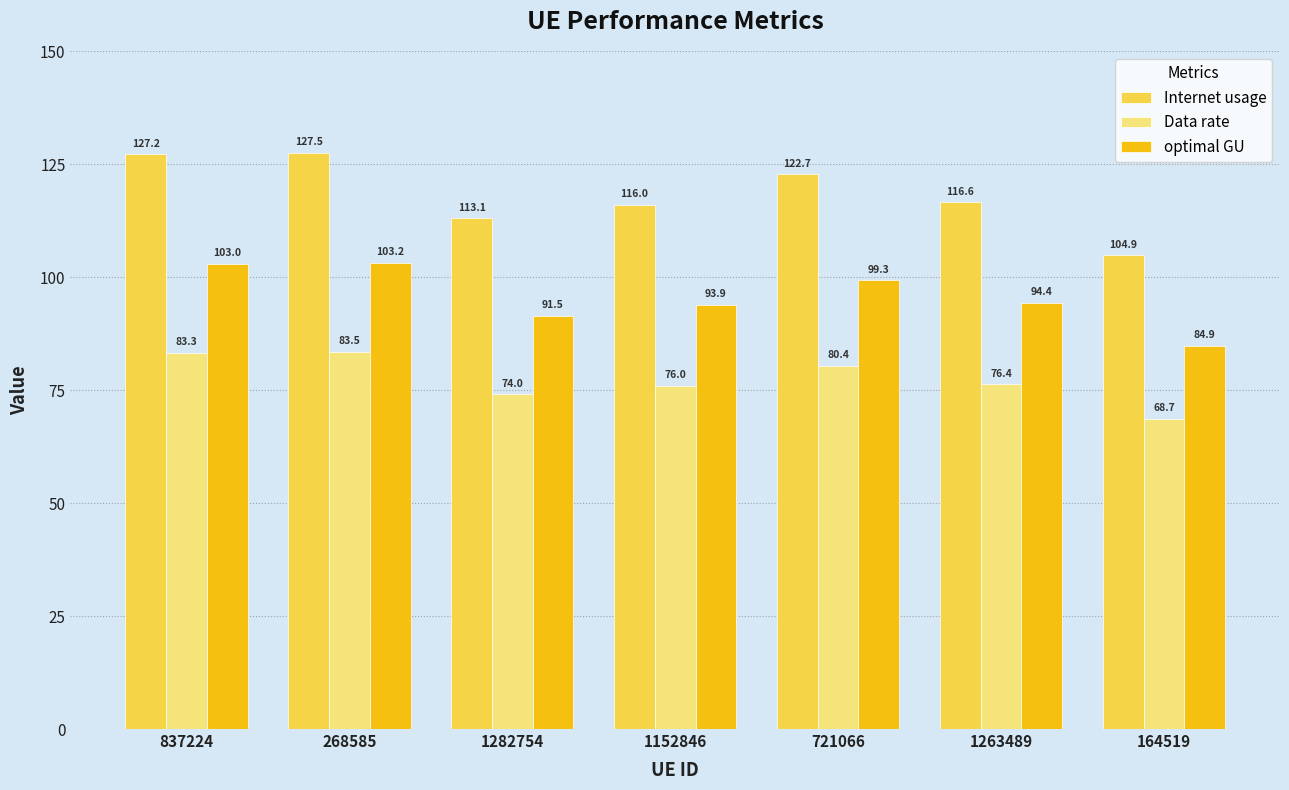

Reading right to left, extract all data points from this chart.

Internet usage: 164519=104.9	1263489=116.6	721066=122.7	1152846=116.0	1282754=113.1	268585=127.5	837224=127.2
Data rate: 164519=68.7	1263489=76.4	721066=80.4	1152846=76.0	1282754=74.0	268585=83.5	837224=83.3
optimal GU: 164519=84.9	1263489=94.4	721066=99.3	1152846=93.9	1282754=91.5	268585=103.2	837224=103.0